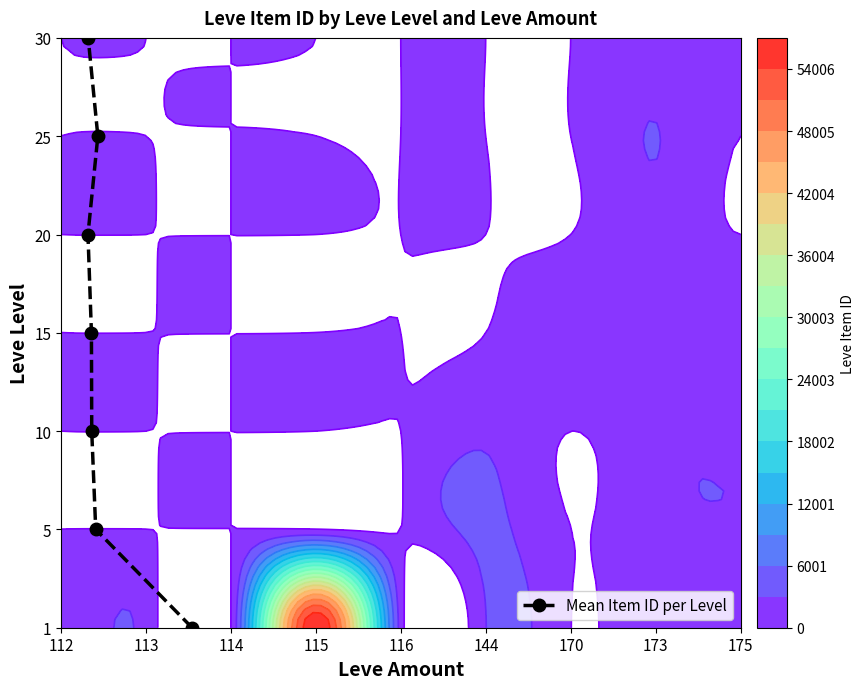

How many distinct data groups are displayed?

1